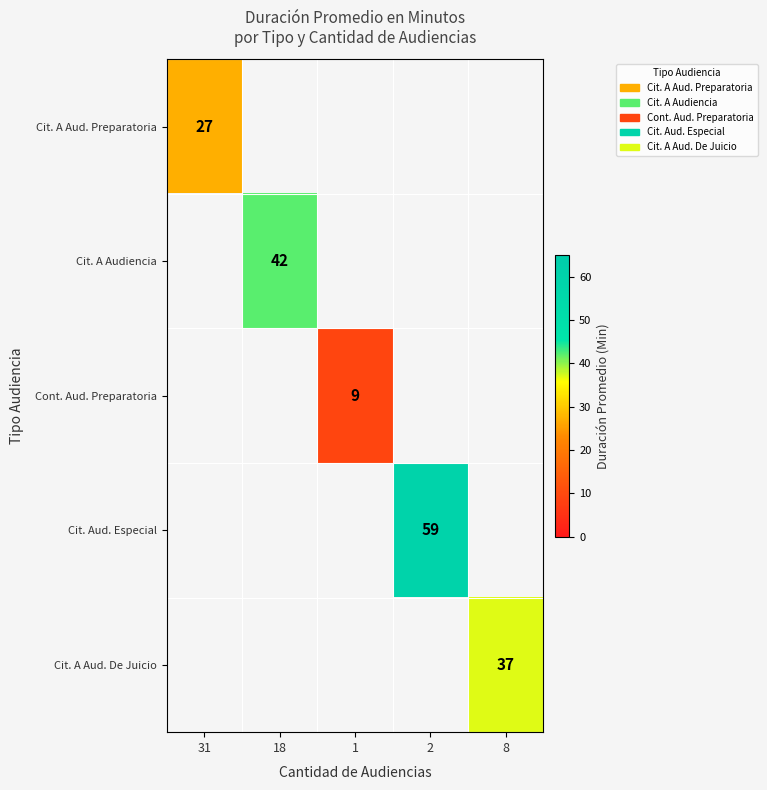

Which label corresponds to the smallest value in the chart?

1